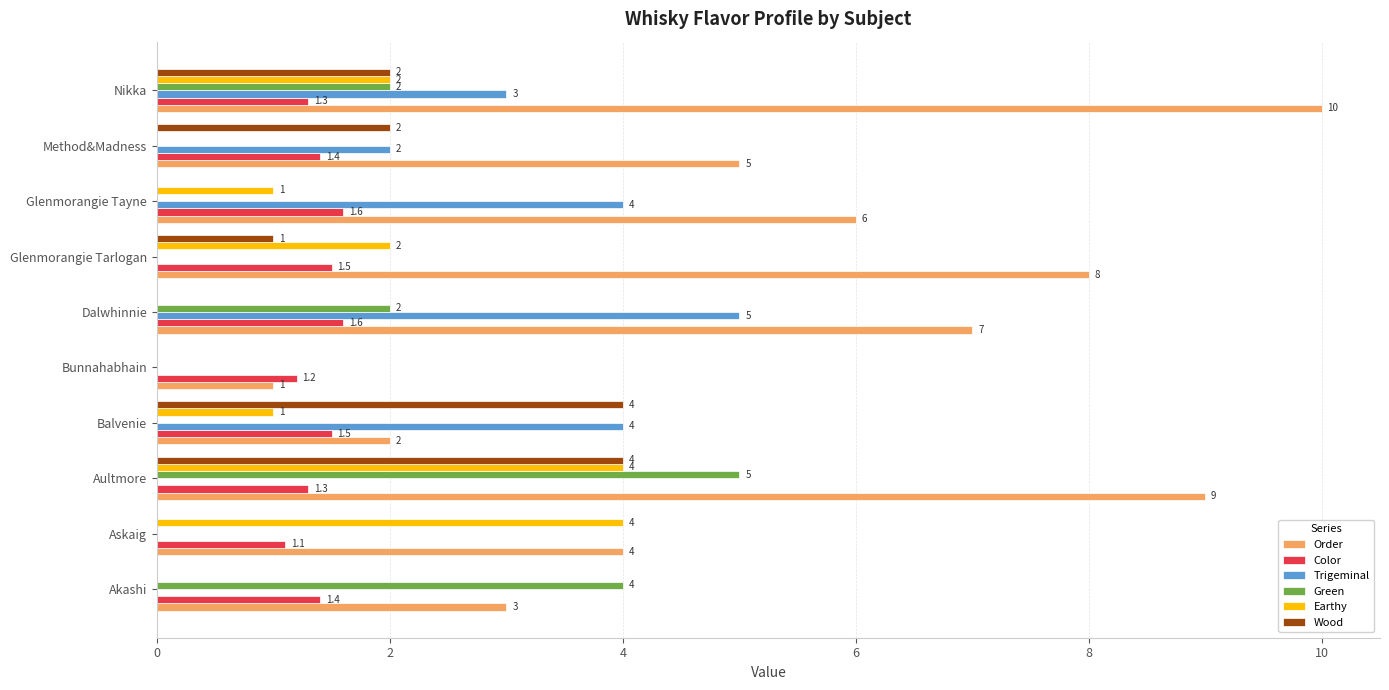

Read the Green value at Aultmore.

5.0